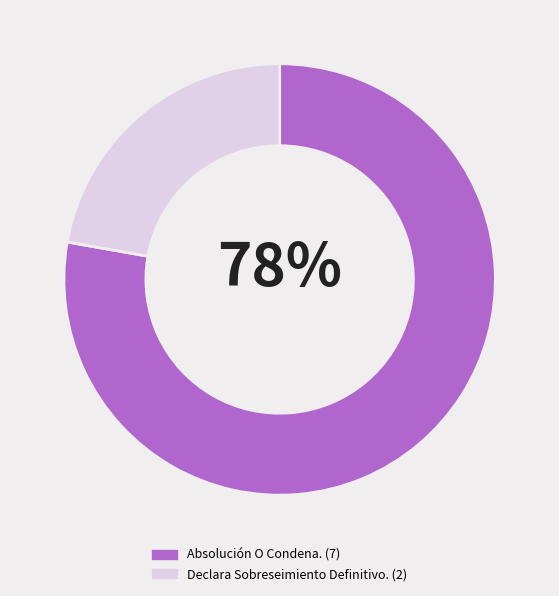

To the nearest percent, what is the difference between the largest and smallest slice percentages?

56%